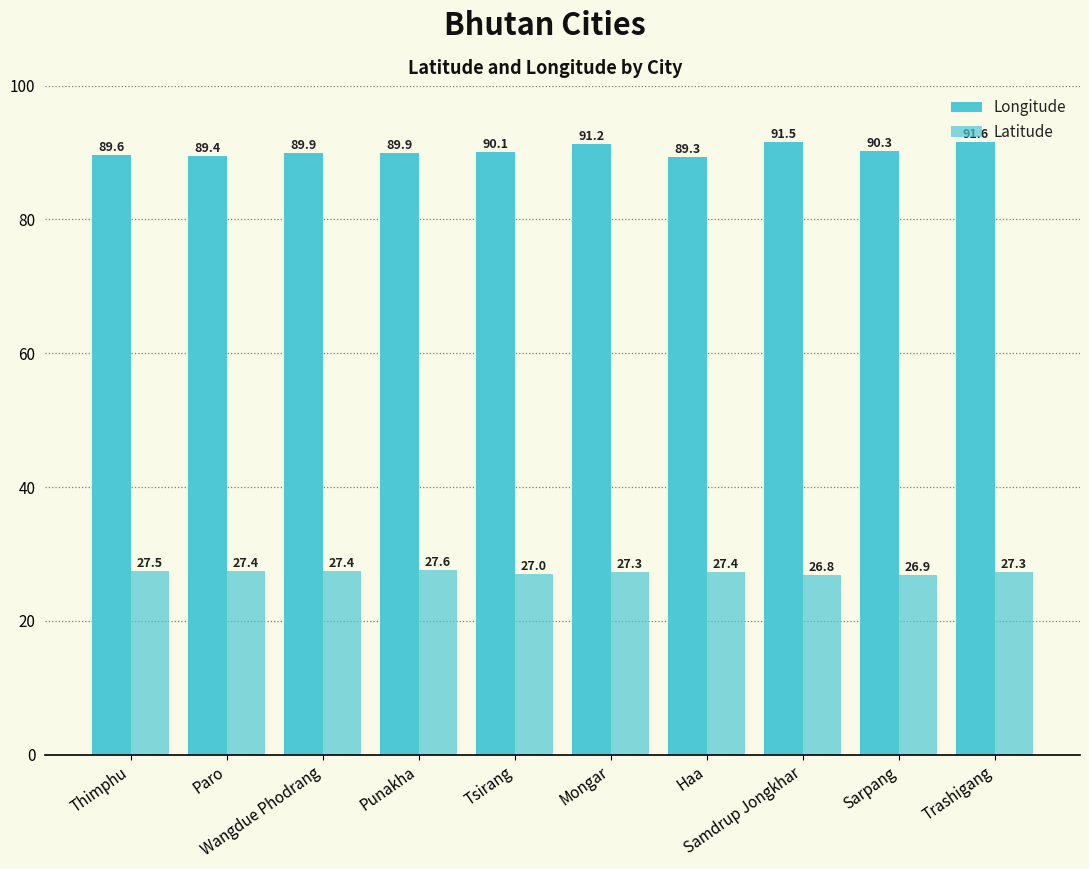

How many data points in Longitude are less than 90?

5